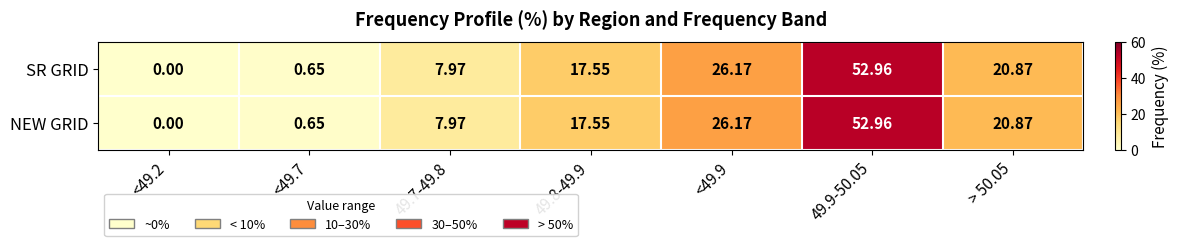

How many values in NEW GRID are above zero?

6